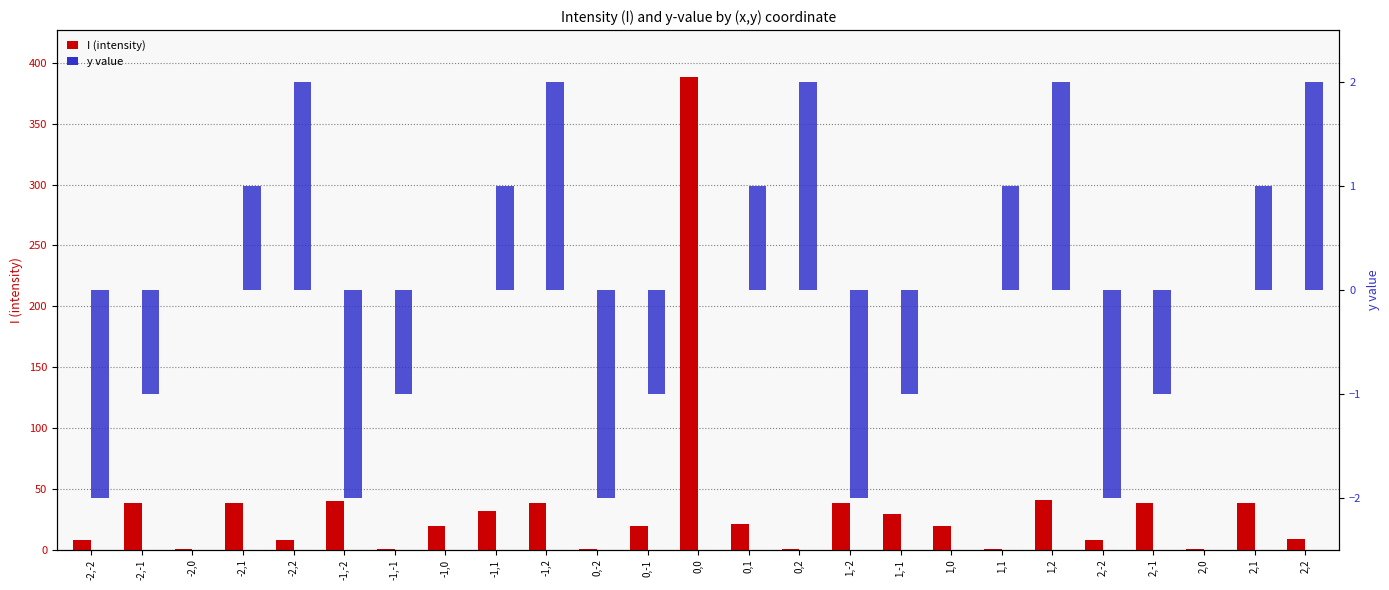

What is the difference between the y value values at -2,-1 and 1,0?

1.0